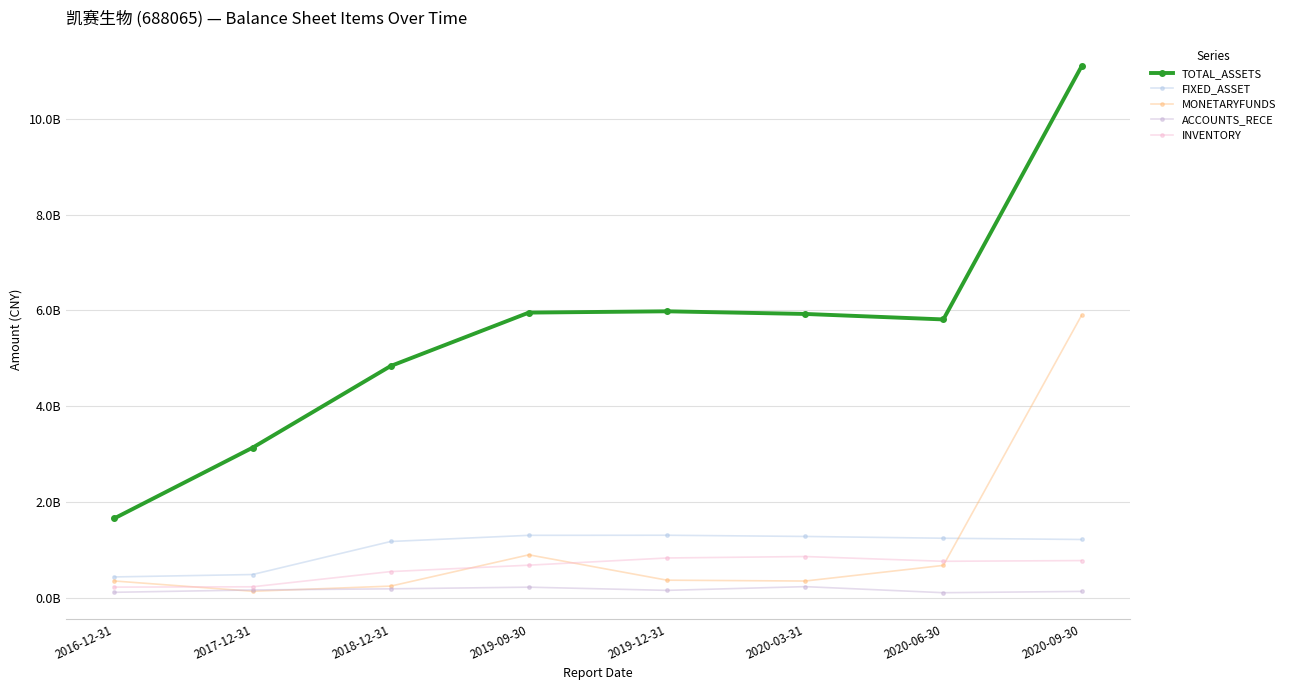

At which label does ACCOUNTS_RECE reach its minimum?

2020-06-30